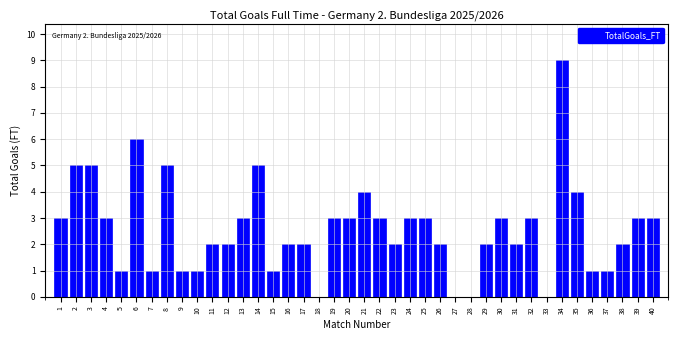

At which category does the chart reach its peak across all series?

34